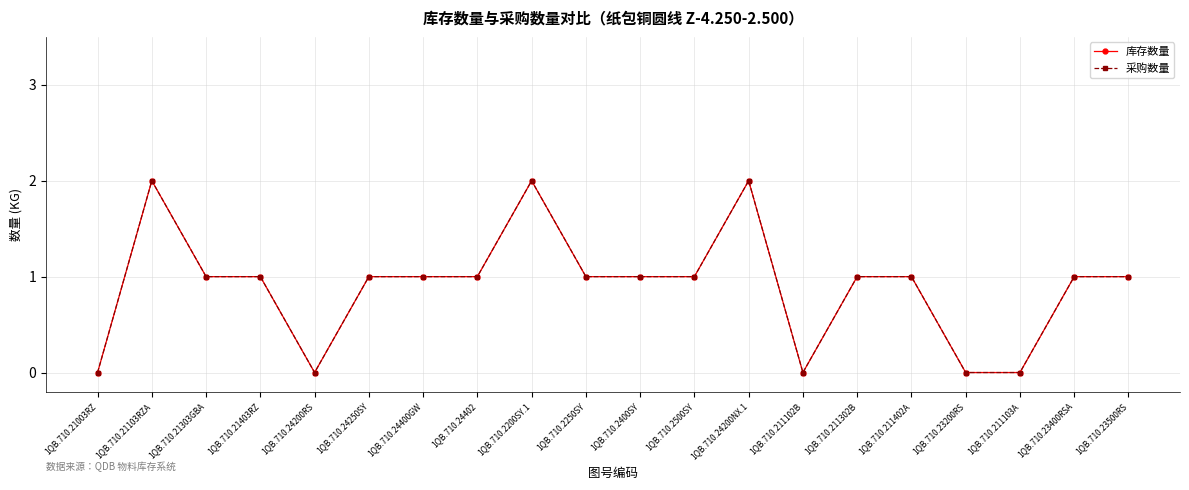

The value of 采购数量 at 1QB.710.211103A is 0. True or false?

True